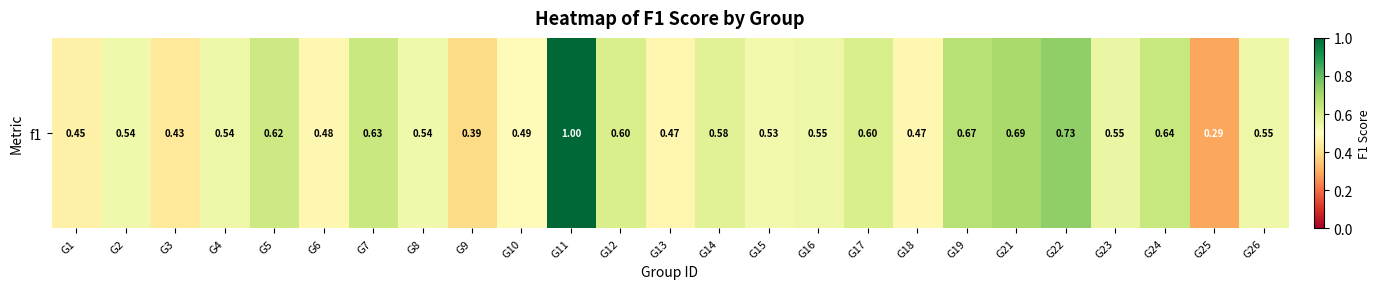

What is the difference between the maximum and minimum values?

0.7